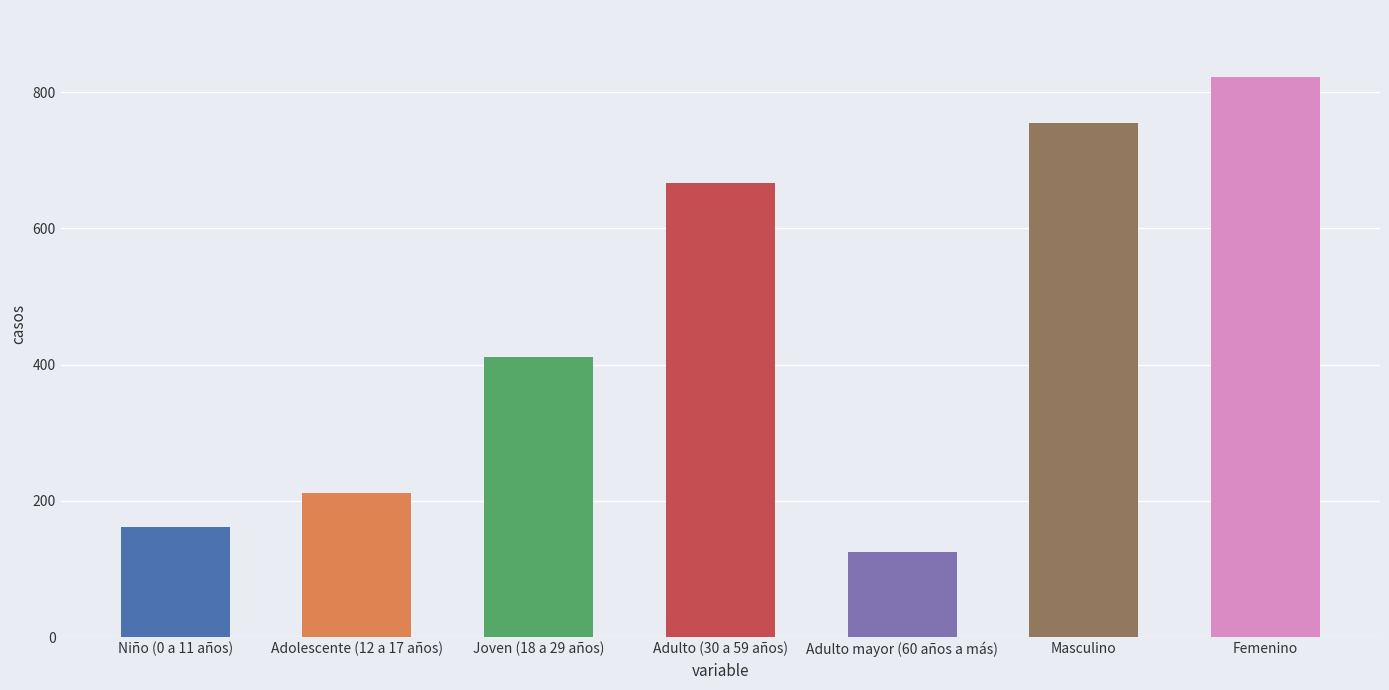

What is the minimum value shown in the chart?

125